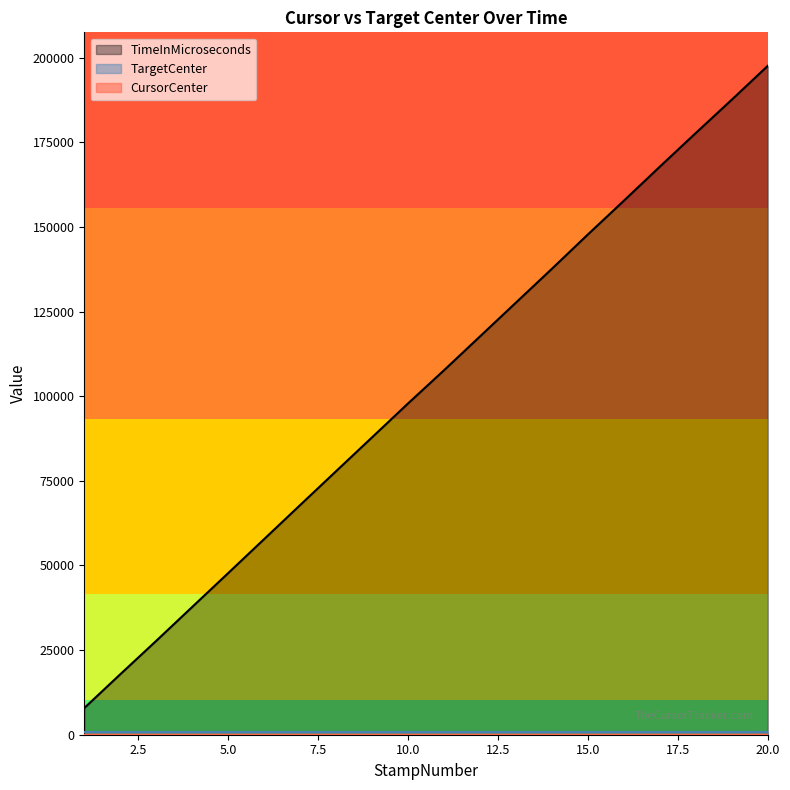

How many categories are shown in the chart?

20